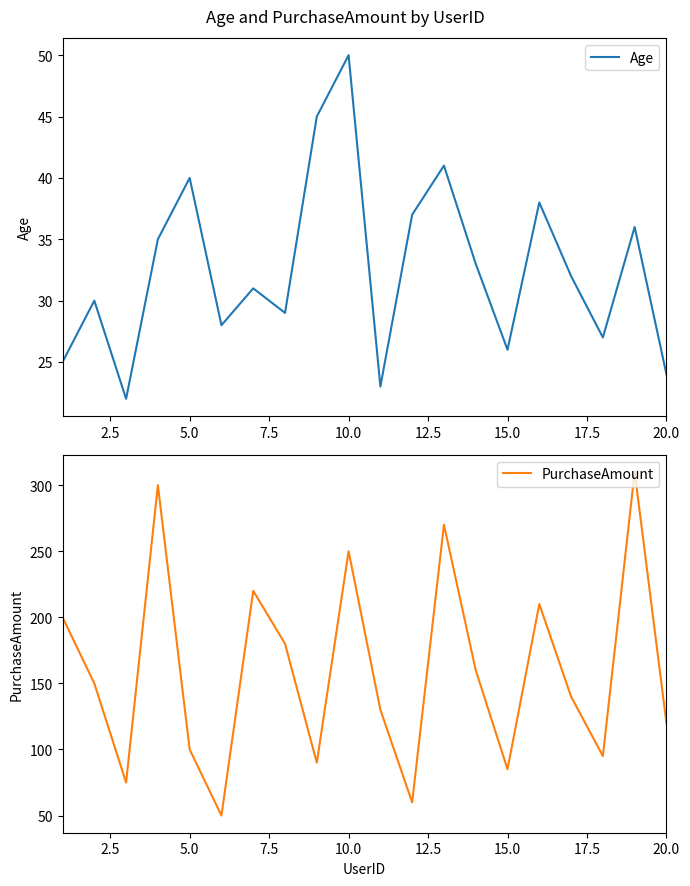

Does the chart display data point markers on the line(s)?

No